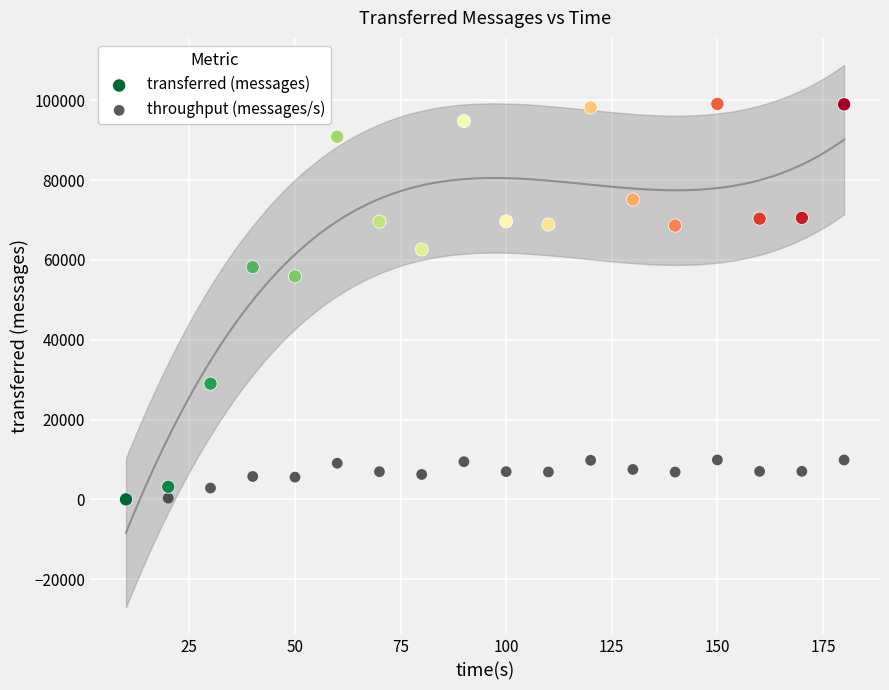

In the transferred (messages) series, what Y value is closest to 49550?

55880